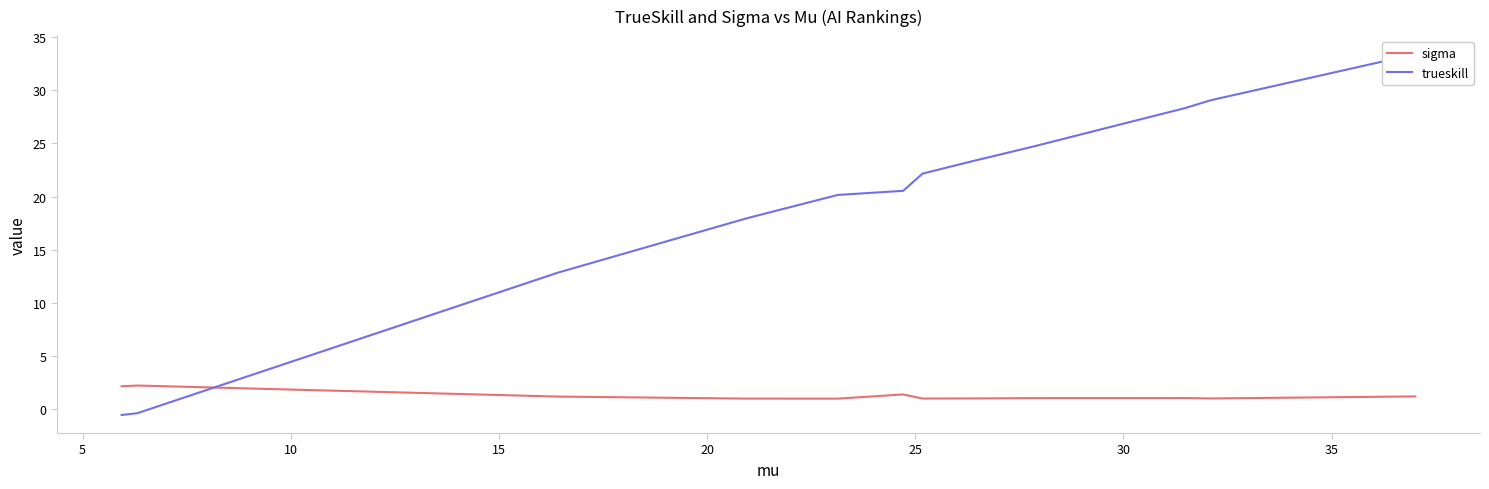

List the series in order of their peak value, highest first.

trueskill, sigma